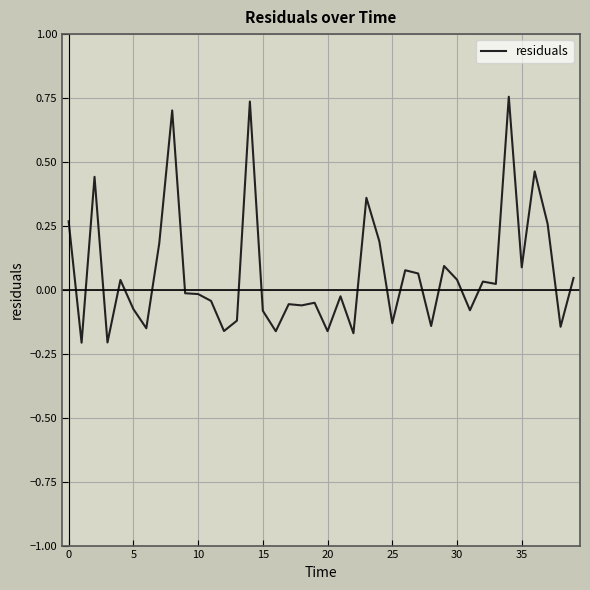

Reading right to left, extract all data points from this chart.

0.0	-0.1	0.3	0.5	0.1	0.8	0.0	0.0	-0.1	0.0	0.1	-0.1	0.1	0.1	-0.1	0.2	0.4	-0.2	-0.0	-0.2	-0.1	-0.1	-0.1	-0.2	-0.1	0.7	-0.1	-0.2	-0.0	-0.0	-0.0	0.7	0.2	-0.2	-0.1	0.0	-0.2	0.4	-0.2	0.3